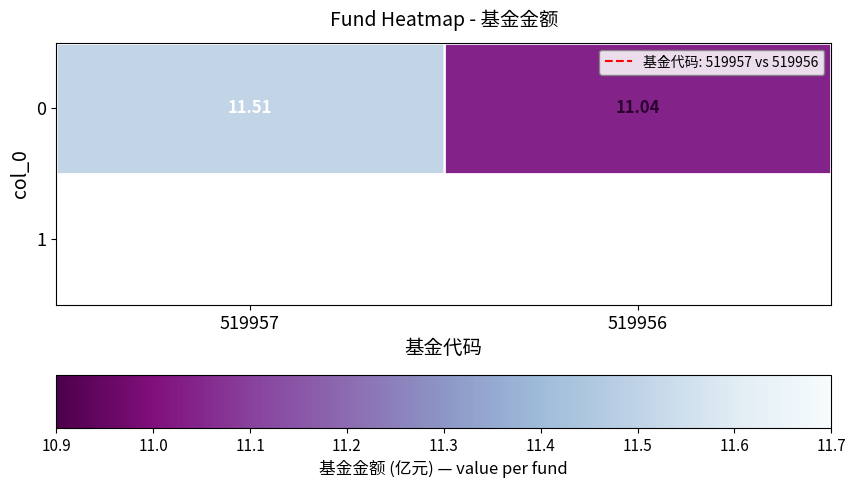

What is the minimum value shown in the chart?

11.0